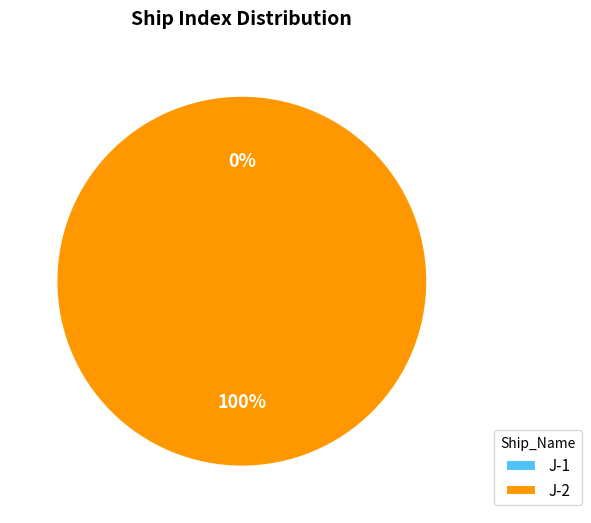

Rank the categories by value from highest to lowest.

J-2, J-1